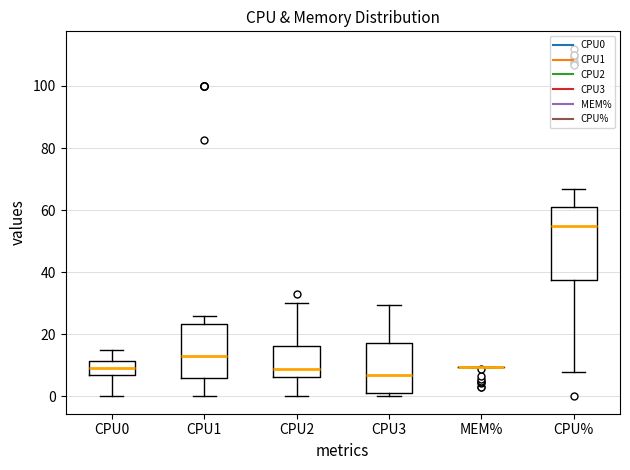

Comparing the boxes themselves (not the whiskers), which one is the tallest?

CPU%